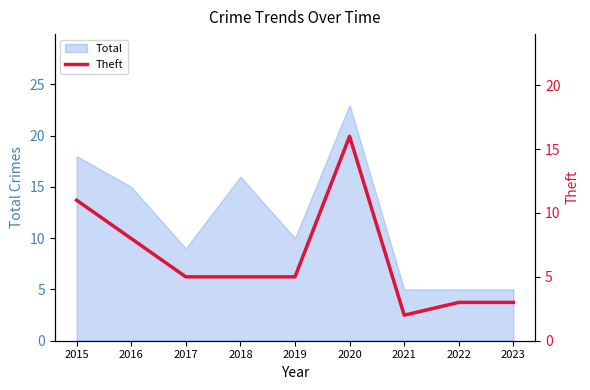

How many lines are shown in the chart?

1